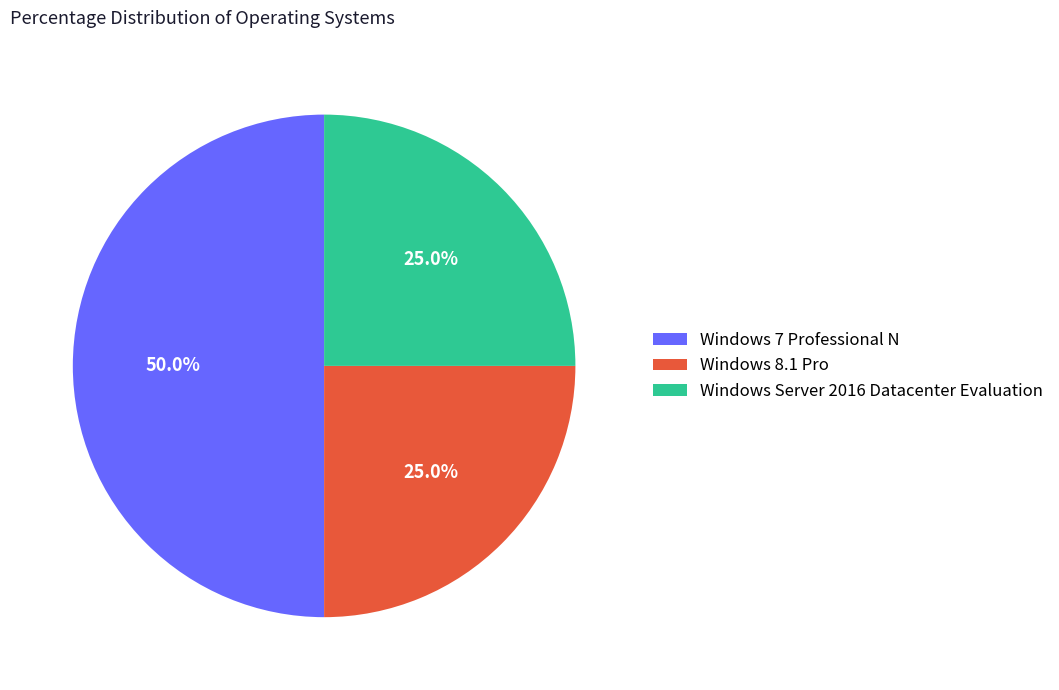

Combined, do Windows Server 2016 Datacenter Evaluation and Windows 7 Professional N account for over 50%?

Yes